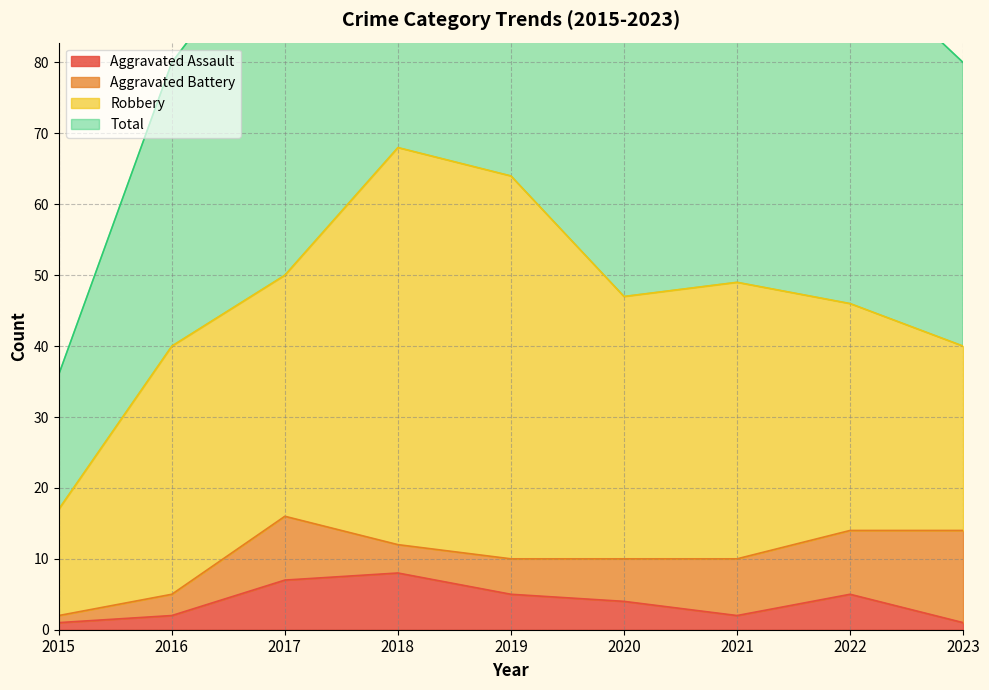

The value of Aggravated Assault at 2020 is 4. True or false?

True